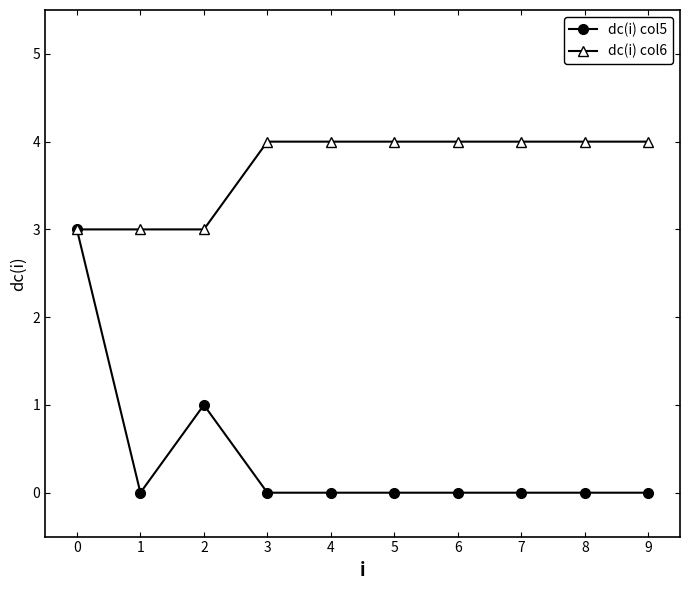

Is it true that dc(i) col5 equals 1 at 2?

True